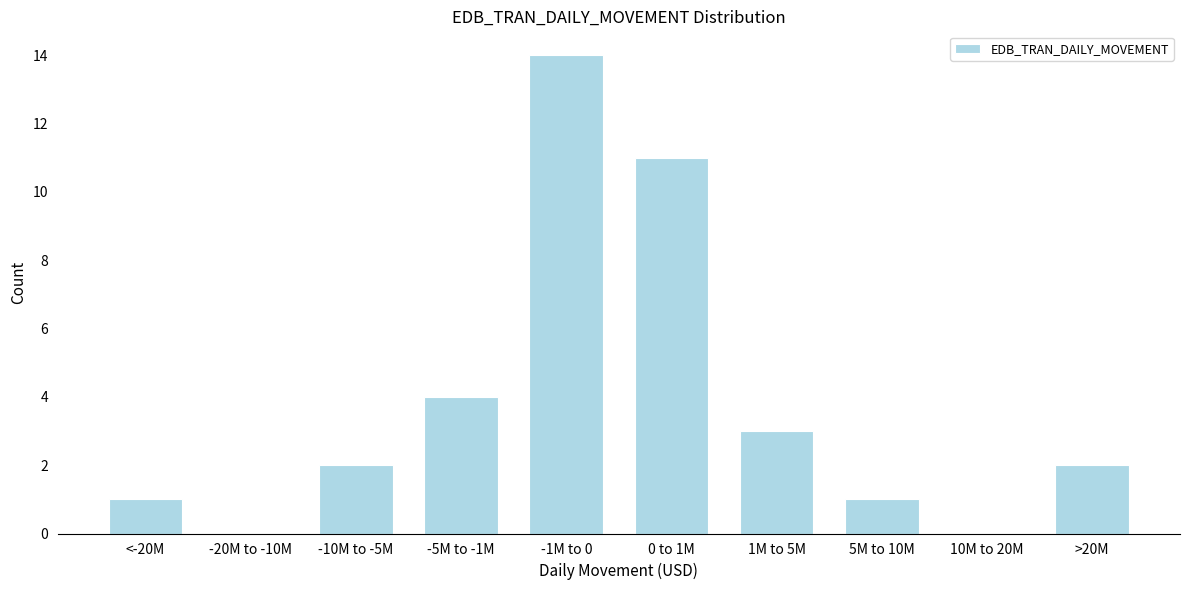

Reading left to right, extract all data points from this chart.

<-20M=1	-20M to -10M=0	-10M to -5M=2	-5M to -1M=4	-1M to 0=14	0 to 1M=11	1M to 5M=3	5M to 10M=1	10M to 20M=0	>20M=2